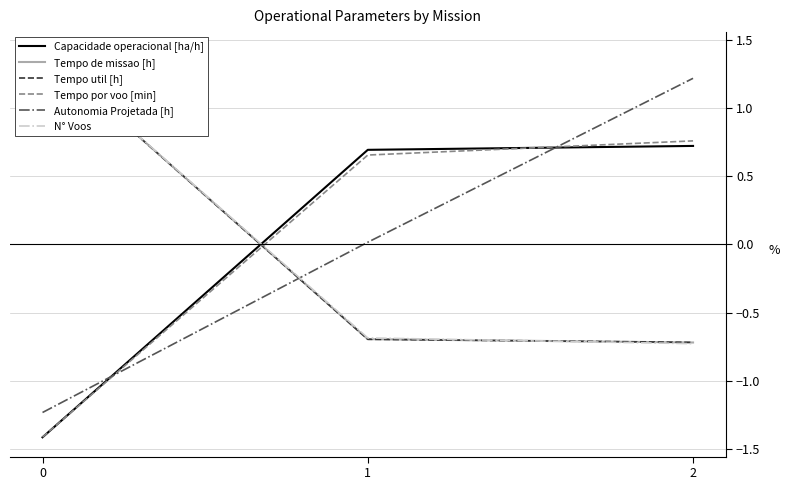

Which series changed the most between 1 and 2?

Autonomia Projetada [h]